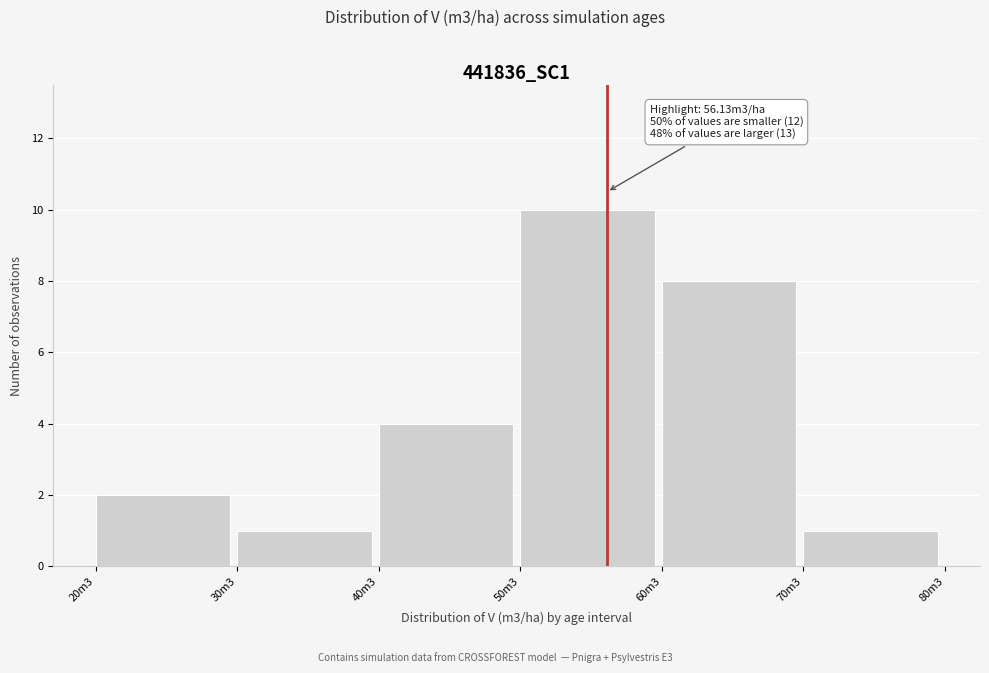

Reading left to right, transcribe all the data shown in this chart.

20m3=2	30m3=1	40m3=4	50m3=10	60m3=8	70m3=1